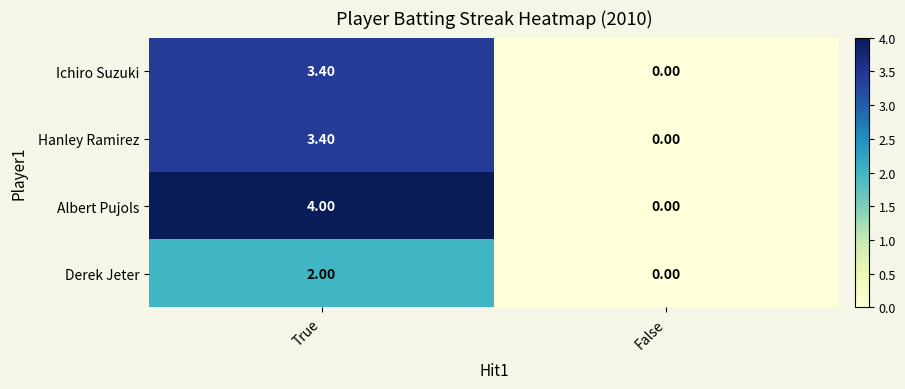

At which category does the chart reach its peak across all series?

True